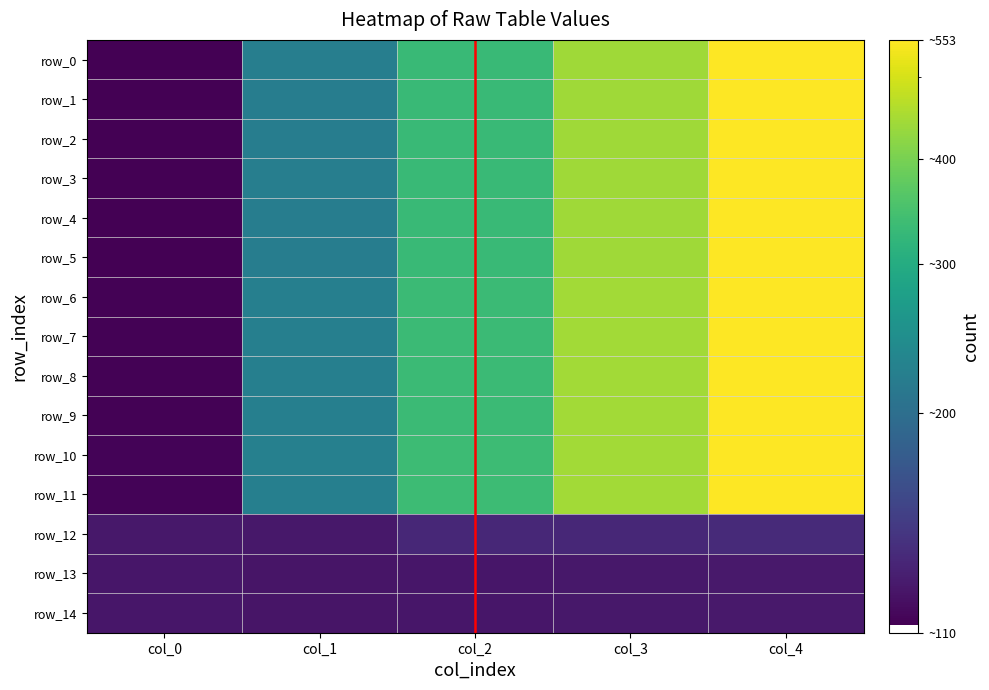

Reading left to right, extract all data points from this chart.

row_0: 112.5	221.5	331.5	441.5	551.4
row_1: 112.5	221.5	331.5	441.4	551.3
row_2: 112.4	221.4	331.3	441.3	551.2
row_3: 112.5	221.5	331.5	441.5	551.4
row_4: 112.3	221.4	331.4	441.3	551.3
row_5: 112.4	221.3	331.2	441.2	551.2
row_6: 113.5	223.5	332.5	442.5	552.4
row_7: 113.3	223.2	332.2	442.2	552.1
row_8: 113.4	223.1	332.1	442.1	552.1
row_9: 113.2	223.4	332.4	442.3	552.3
row_10: 114.3	224.3	334.2	443.2	553.2
row_11: 114.2	224.1	334.1	443.1	553.1
row_12: 124.3	124.2	134.3	134.5	135.4
row_13: 123.4	123.2	123.5	124.5	125.4
row_14: 123.5	123.3	123.5	124.4	125.3